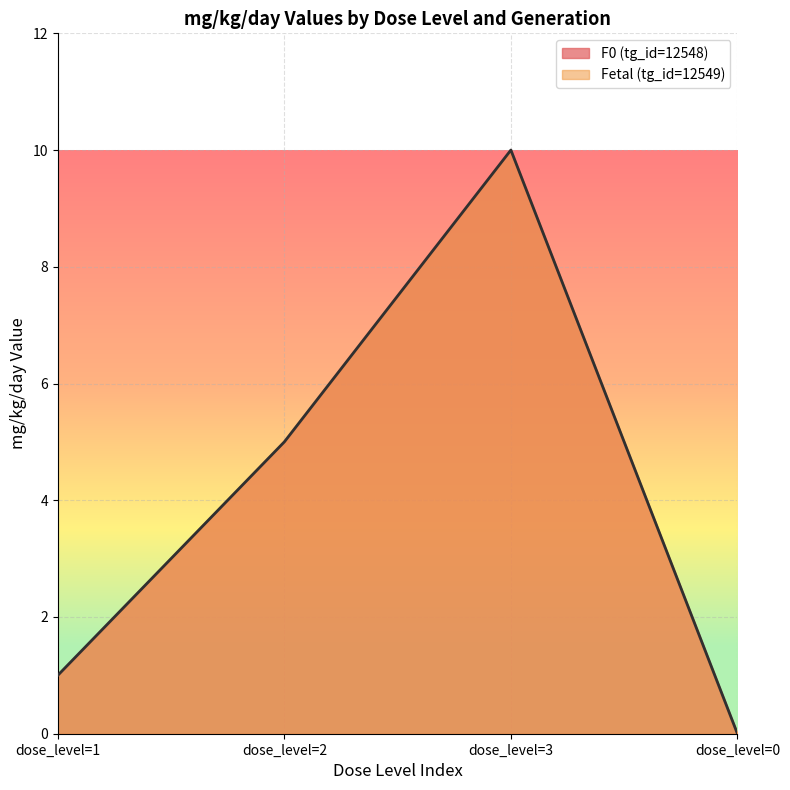

Rank the series at dose_level=3 from lowest to highest value.

F0 (tg_id=12548), Fetal (tg_id=12549)